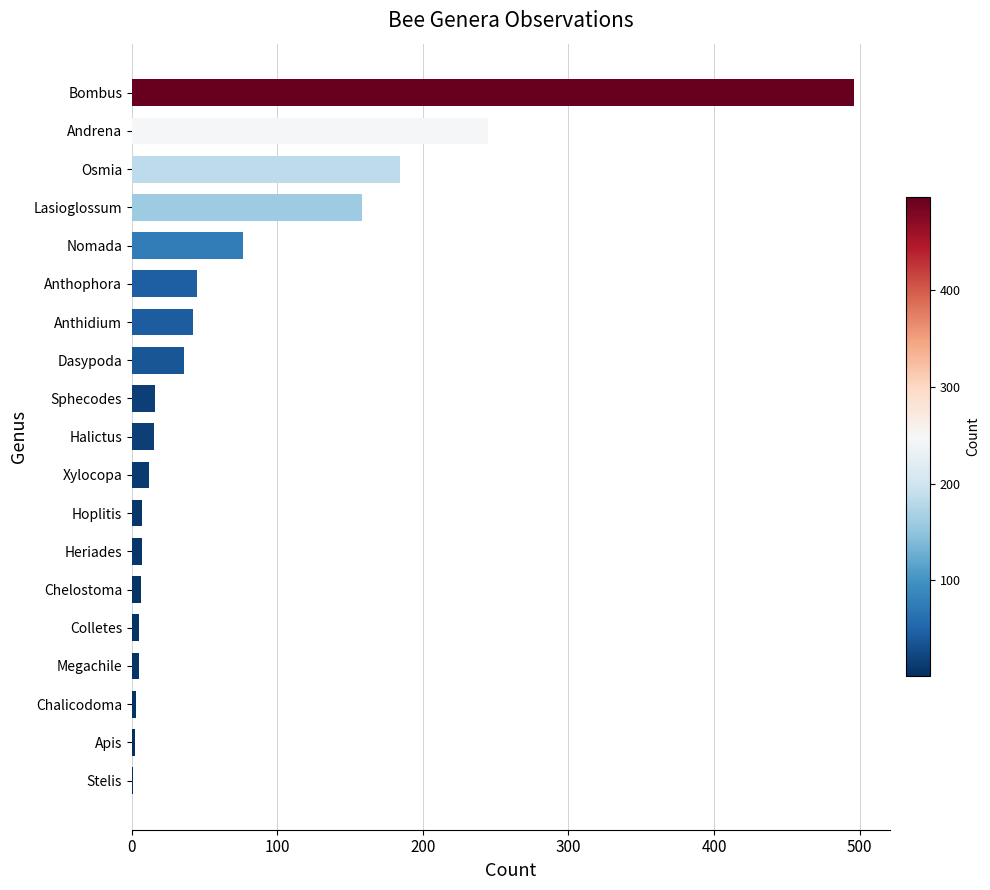

Which has a higher value, Hoplitis or Bombus?

Bombus